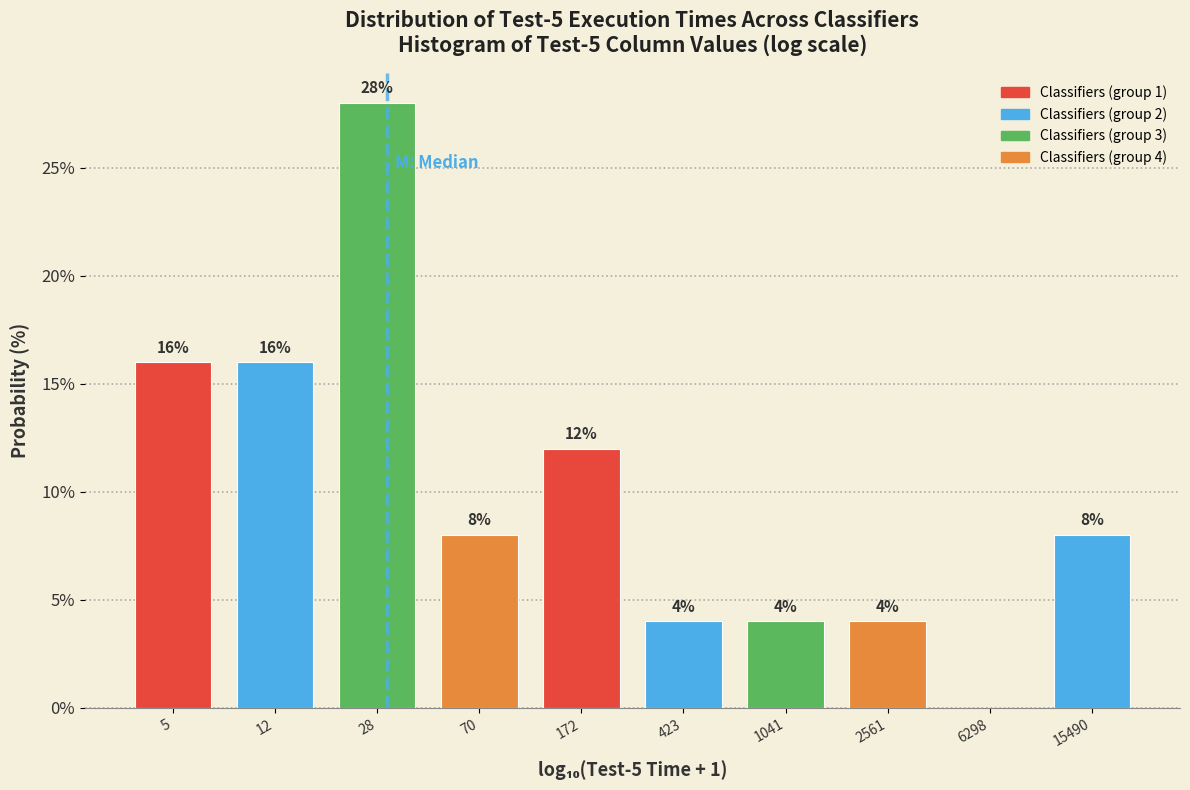

Reading left to right, list all the values displayed in this chart.

5=16.0	12=16.0	28=28.0	70=8.0	172=12.0	423=4.0	1041=4.0	2561=4.0	6298=0.0	15490=8.0